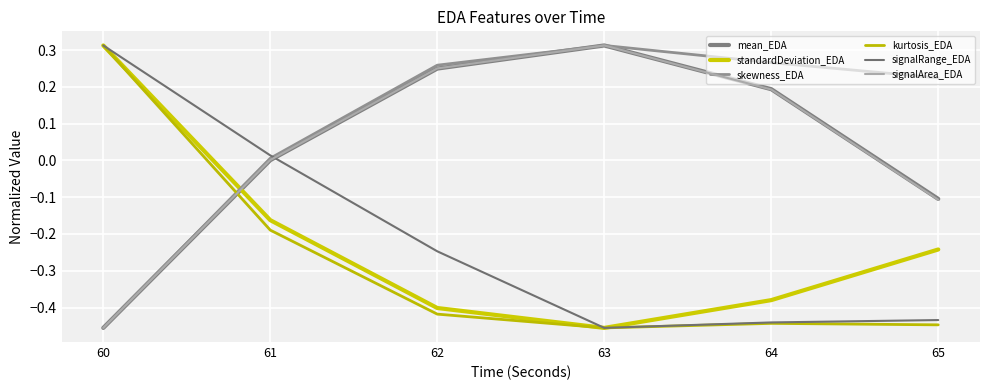

The signalRange_EDA series shows 0.3 at 60. True or false?

True